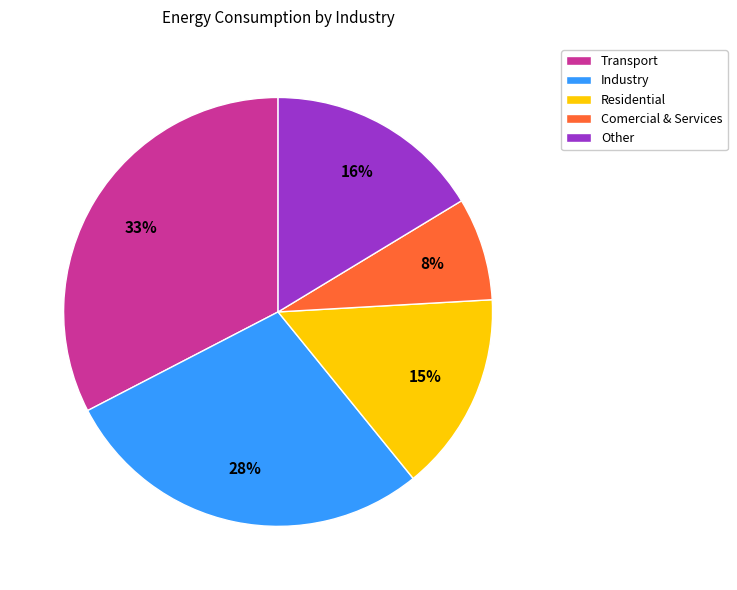

Do Industry and Transport together represent more than half of the pie?

Yes